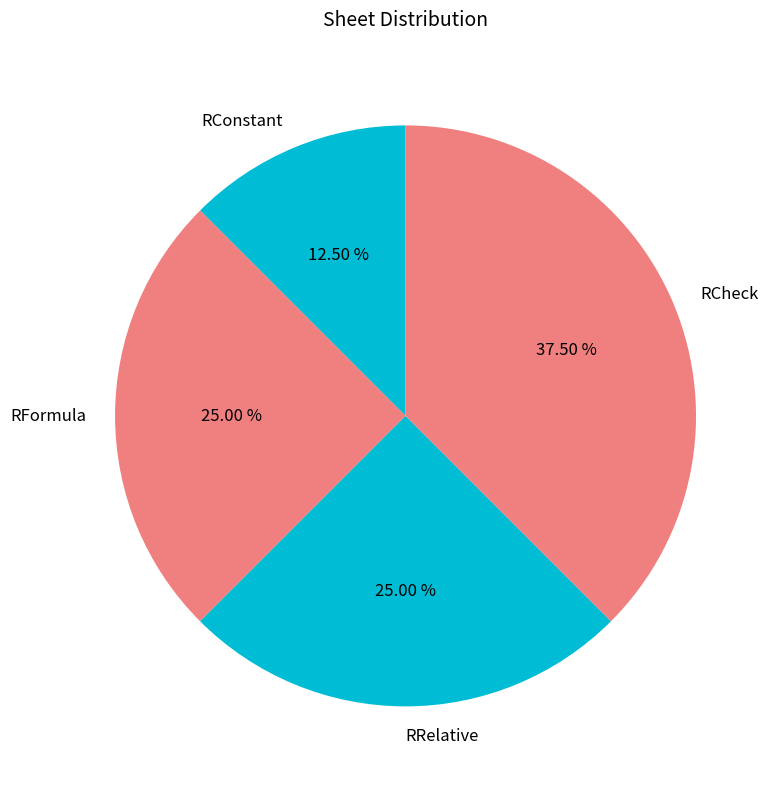

What is the largest slice in the pie chart?

RCheck